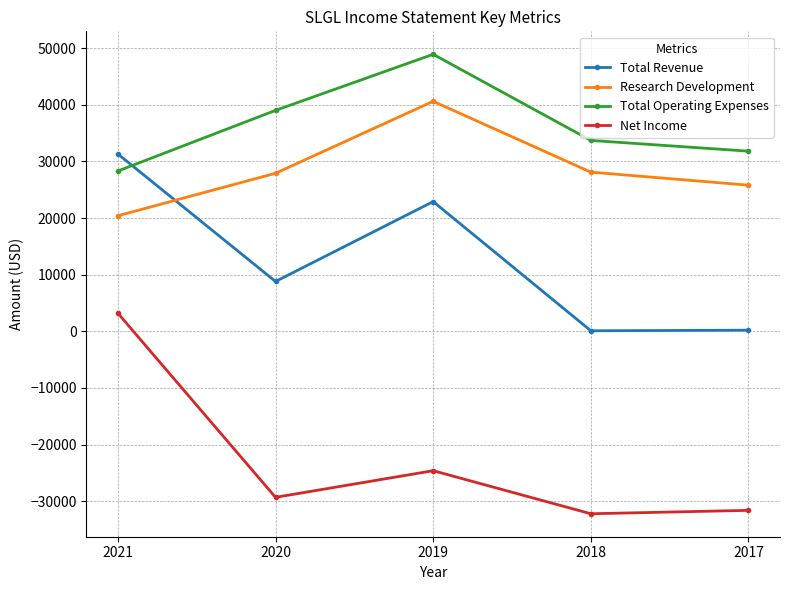

True or false: Net Income has a value of 3200 at 2021.

True